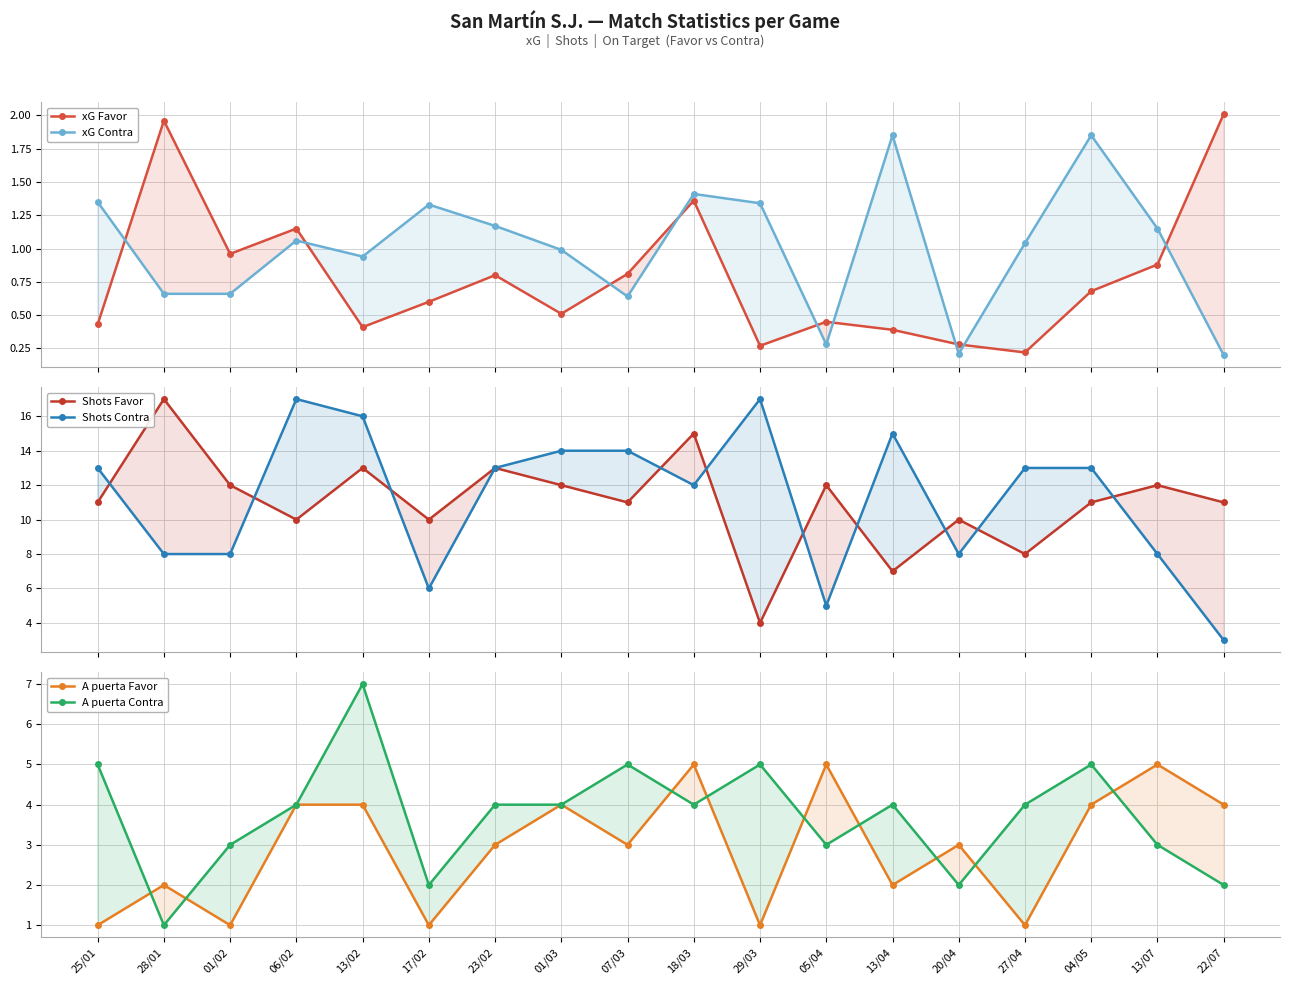

What is the minimum value for xG Contra?

0.2